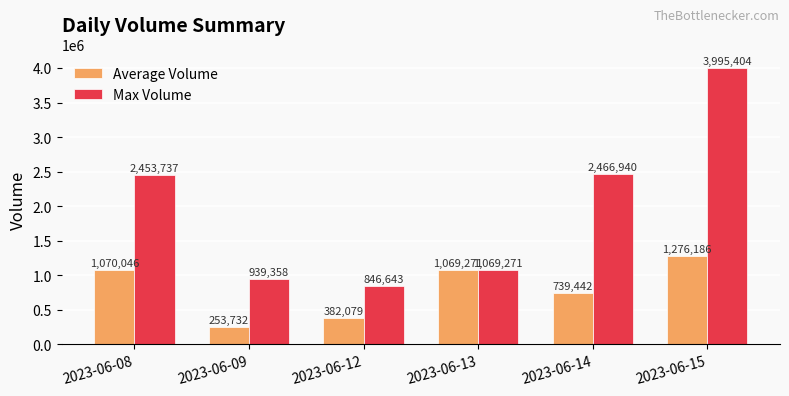

Which series has the largest range (max minus min)?

Max Volume